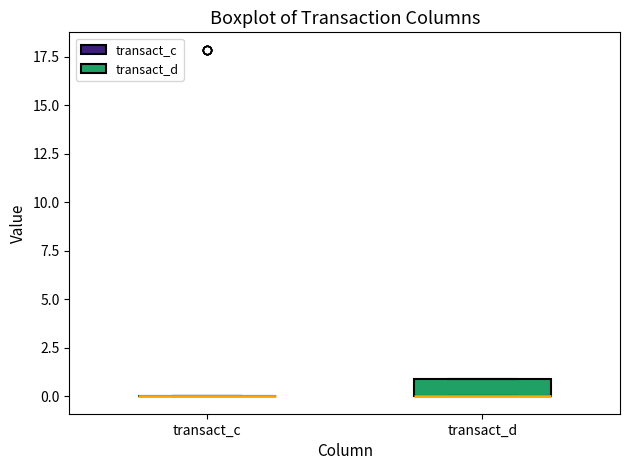

Comparing the boxes themselves (not the whiskers), which one is the tallest?

transact_d